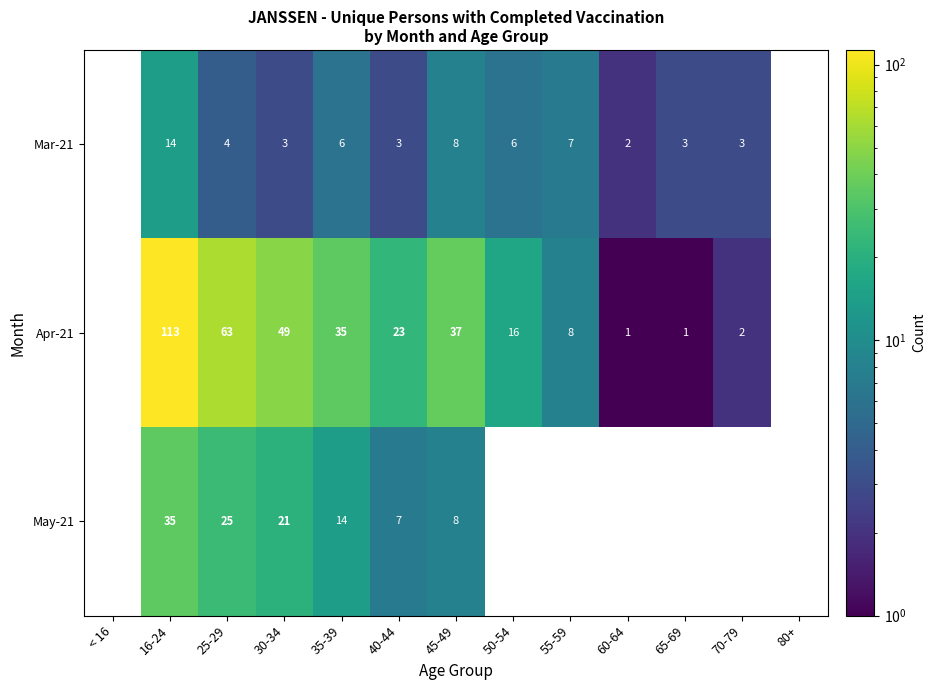

Is it true that Mar-21 equals 3 at 40-44?

True